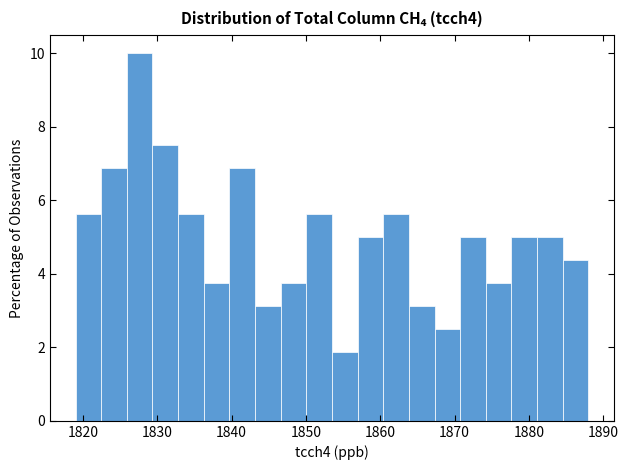

Around what value on the x-axis is the tallest bar? Give the approximate position of its centre, as read against the axis.

1828